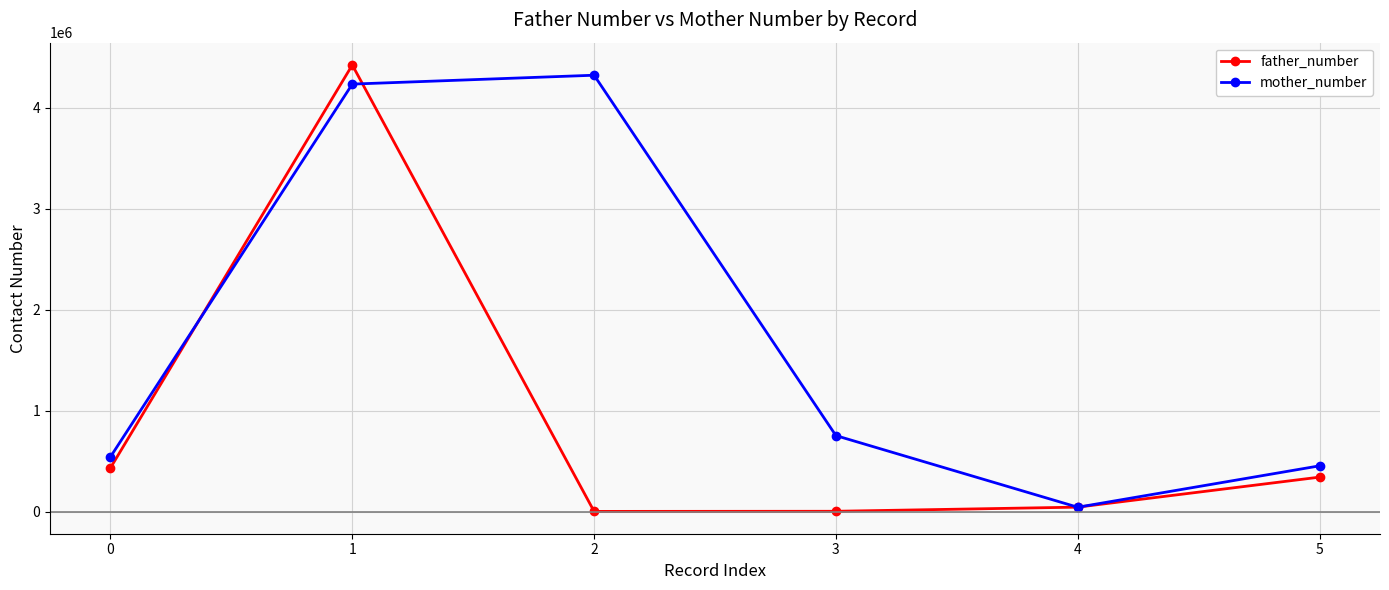

True or false: father_number has more than 0 points higher than both neighbors.

True